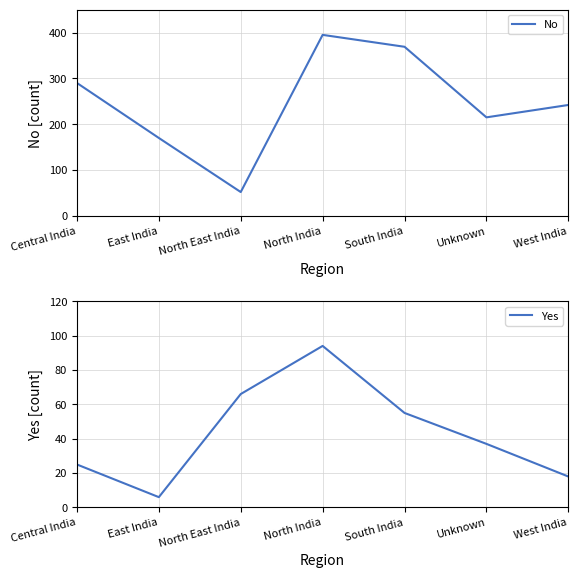

The No series shows 300 at East India. True or false?

False